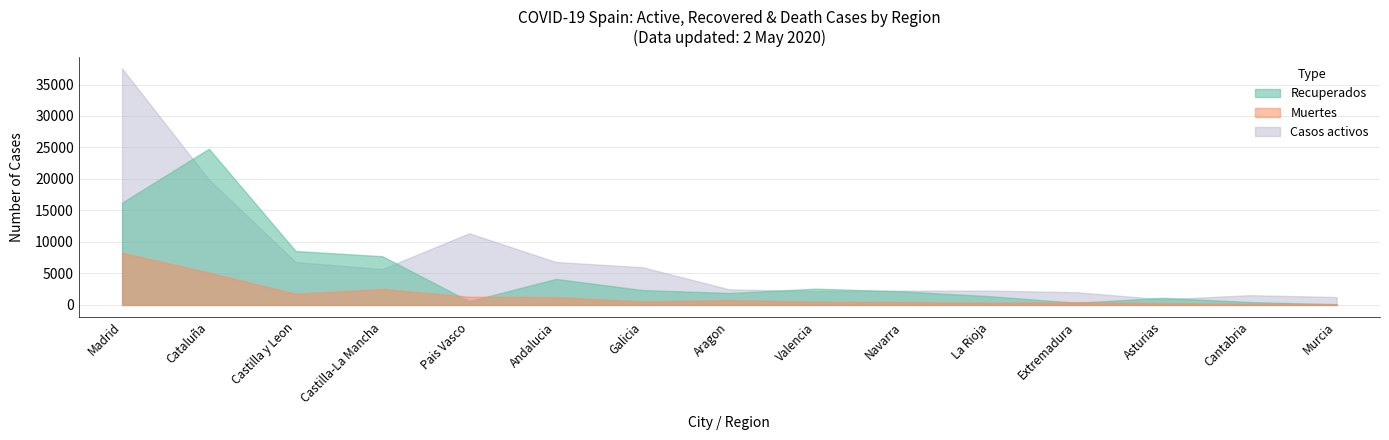

Which has a higher value, Cataluña or Madrid?

Cataluña